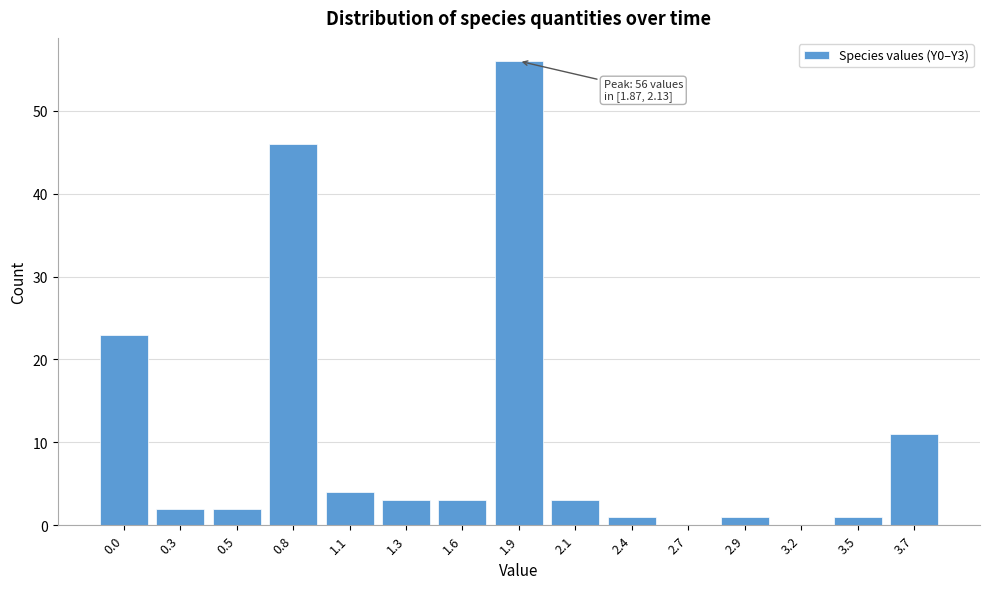

Reading left to right, what are all the values shown in this chart?

0.0=23	0.3=2	0.5=2	0.8=46	1.1=4	1.3=3	1.6=3	1.9=56	2.1=3	2.4=1	2.7=0	2.9=1	3.2=0	3.5=1	3.7=11